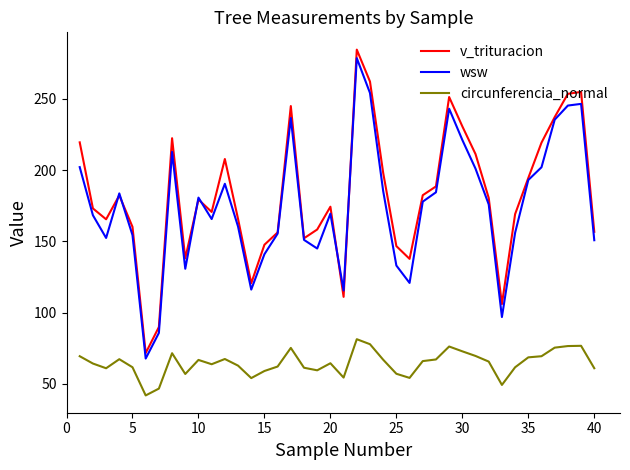

Which series has the largest range (max minus min)?

v_trituracion